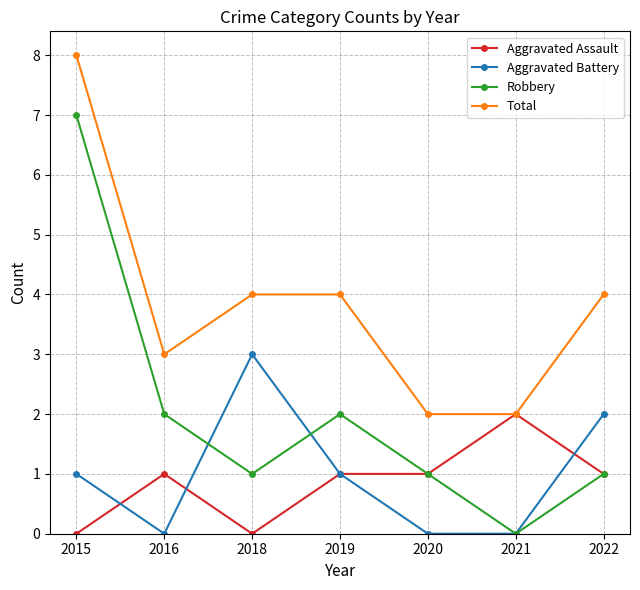

The value of Total at 2020 is 2. True or false?

True